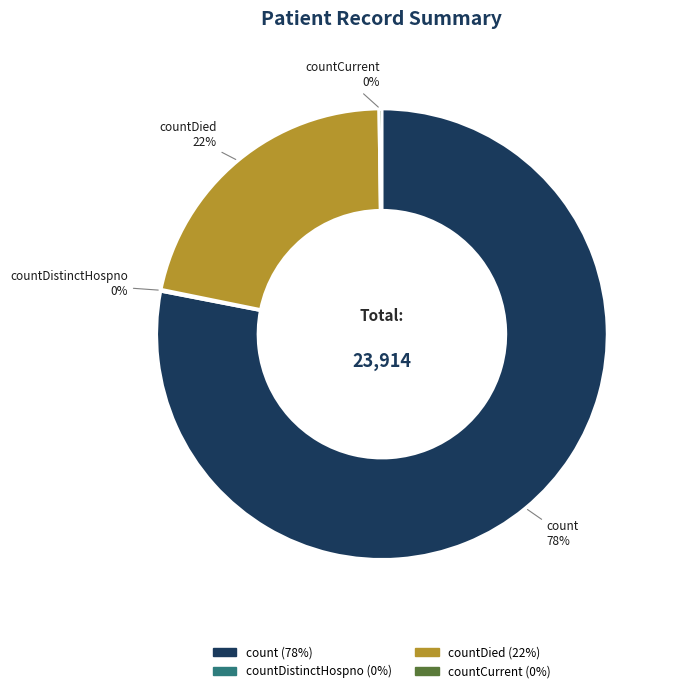

Which slice is the largest?

count